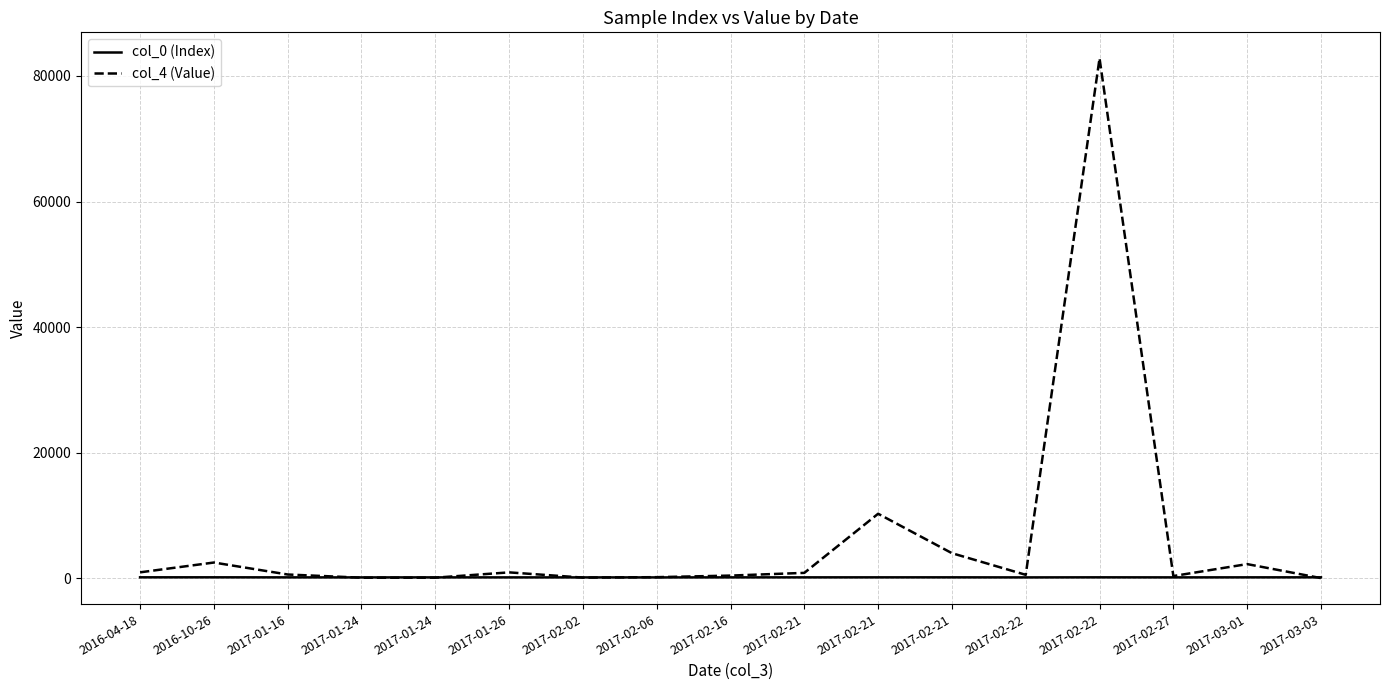

What are all the series names shown in the legend?

col_0 (Index), col_4 (Value)